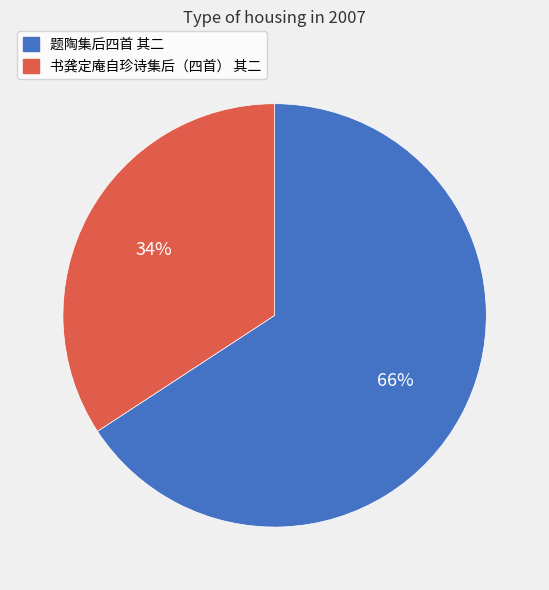

Approximately how many times larger is the value at 书龚定庵自珍诗集后（四首） 其二 compared to 题陶集后四首 其二?

0.5